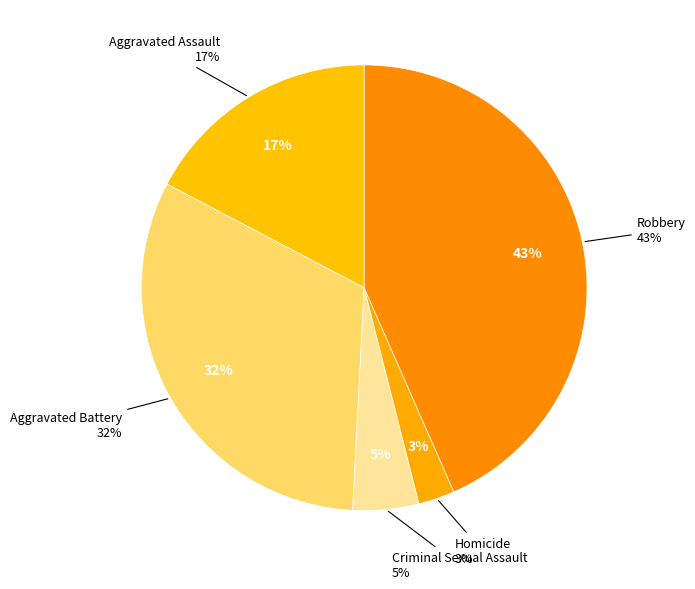

To the nearest percent, what is the average slice percentage?

20%